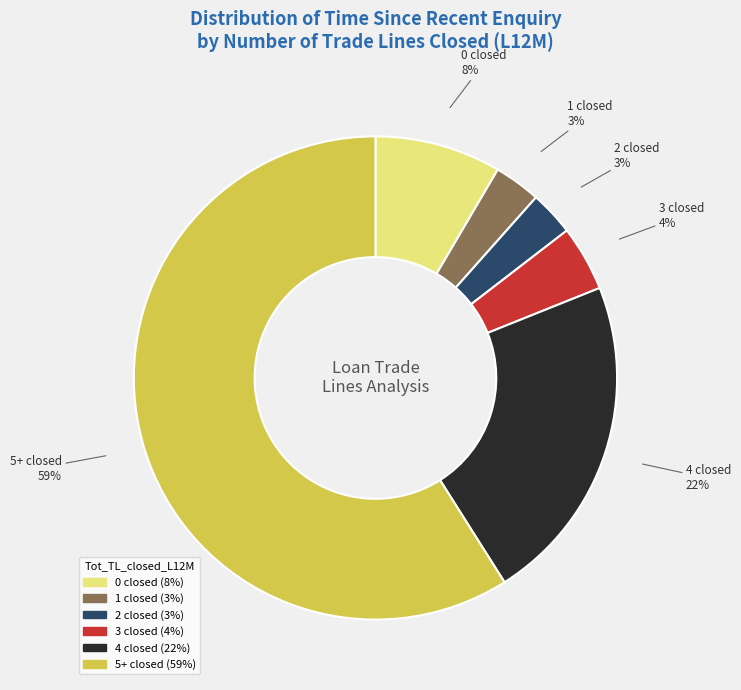

Do 5+ closed and 2 closed together represent more than half of the pie?

Yes